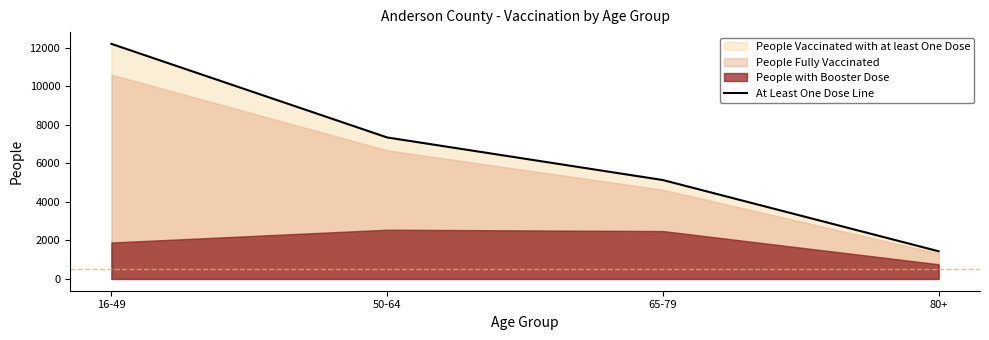

Is it true that the value at 16-49 is 5456?

False